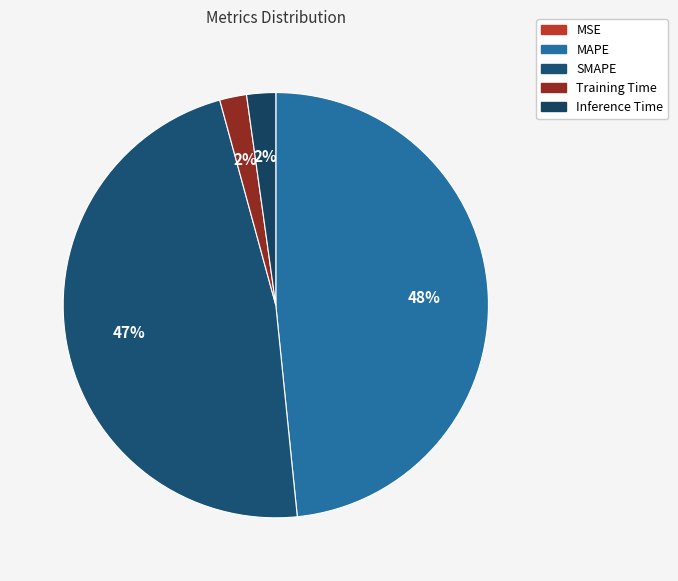

Rank the categories by value from highest to lowest.

MAPE, SMAPE, Inference Time, Training Time, MSE